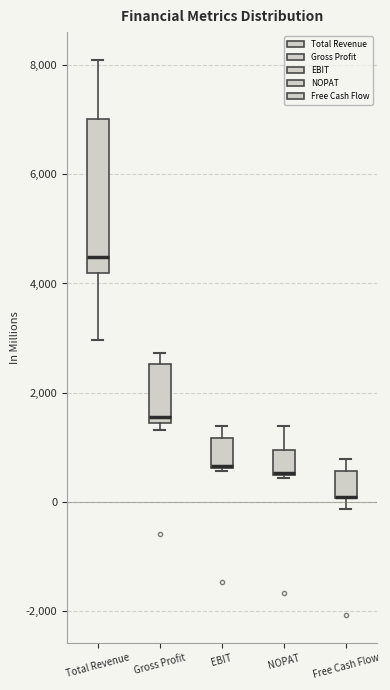

Where is the upper edge of the box for EBIT on the y-axis? The values are not printed on the chart, so give them approximately, as read against the axis.

1200